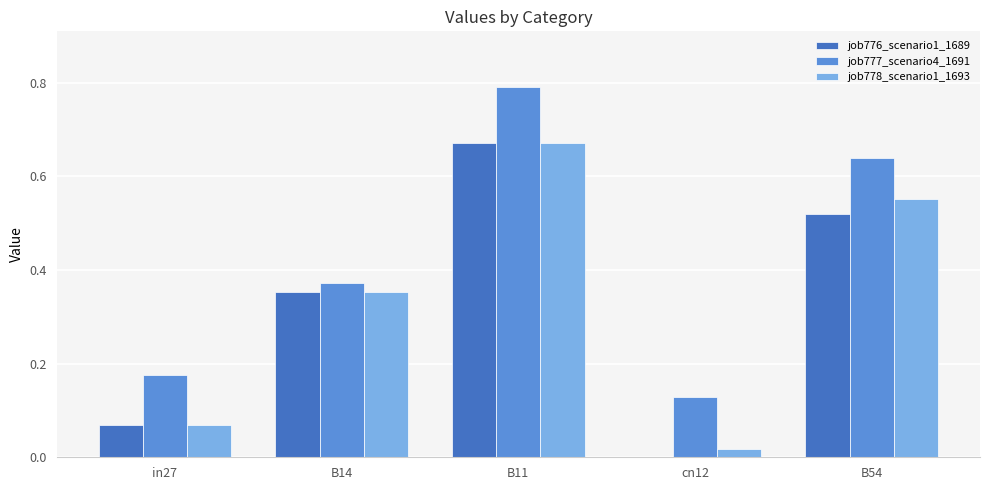

How many categories are shown in the chart?

5